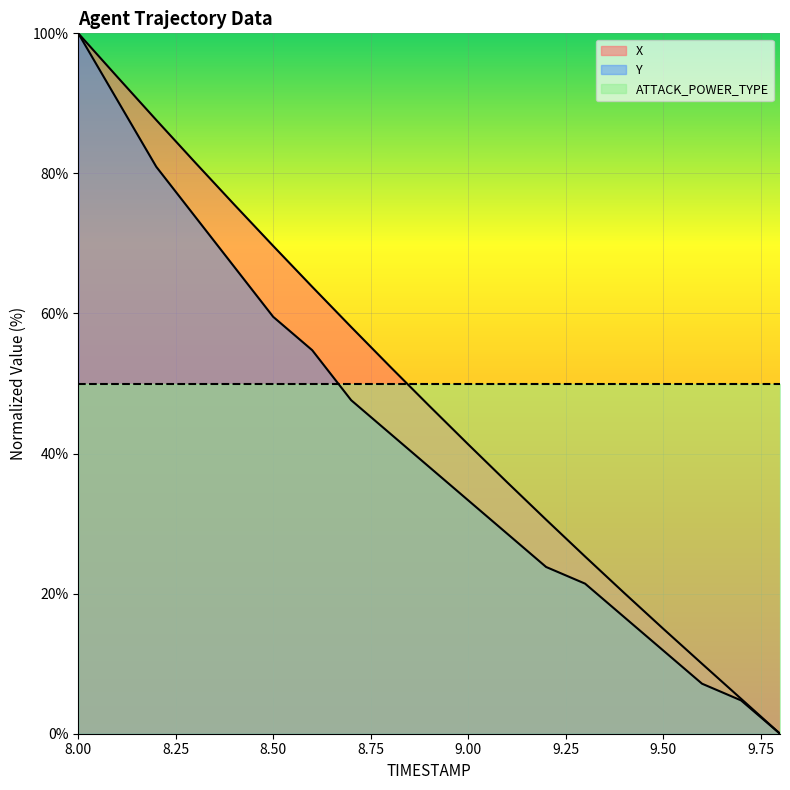

At which category is the sum across all series the highest?

8.00